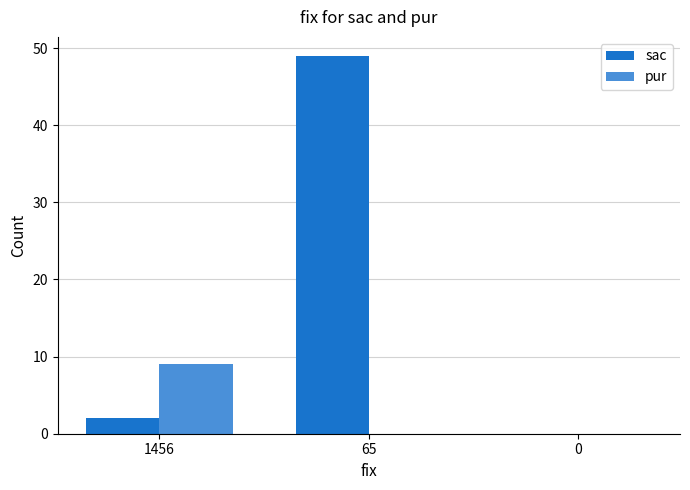

How many distinct data groups are displayed?

2